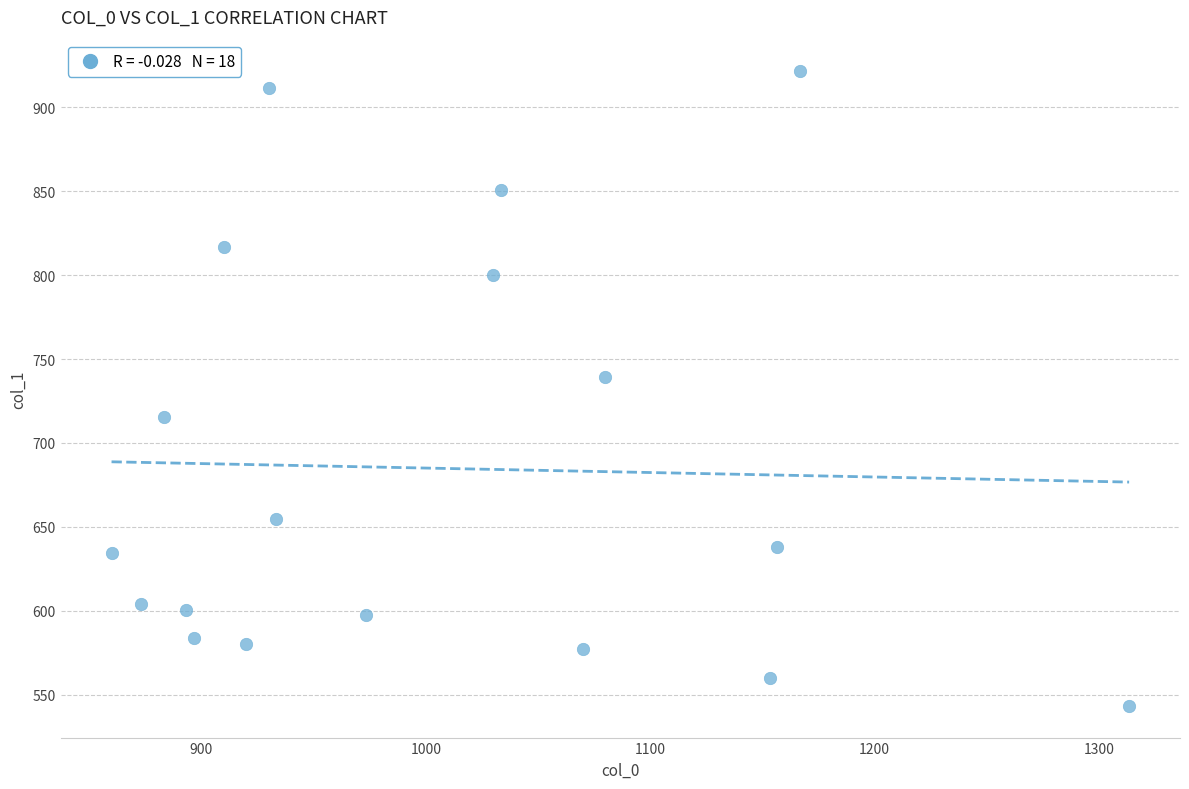

What Y value in the scatter plot is closest to 732?

739.1